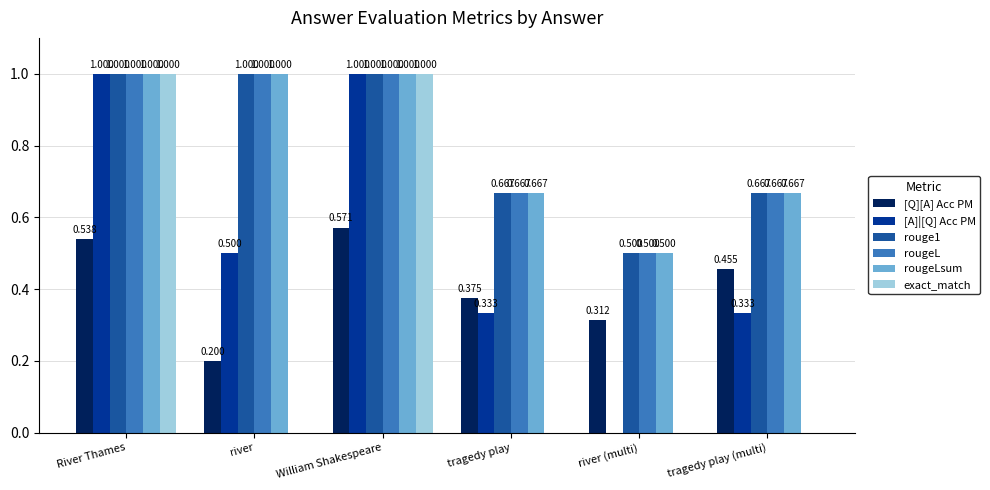

Between River Thames and William Shakespeare, which series saw the biggest shift?

[Q][A] Acc PM